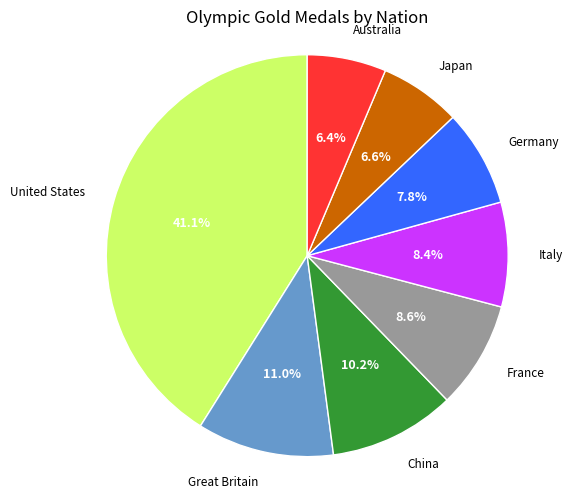

Does any single category account for the majority?

No